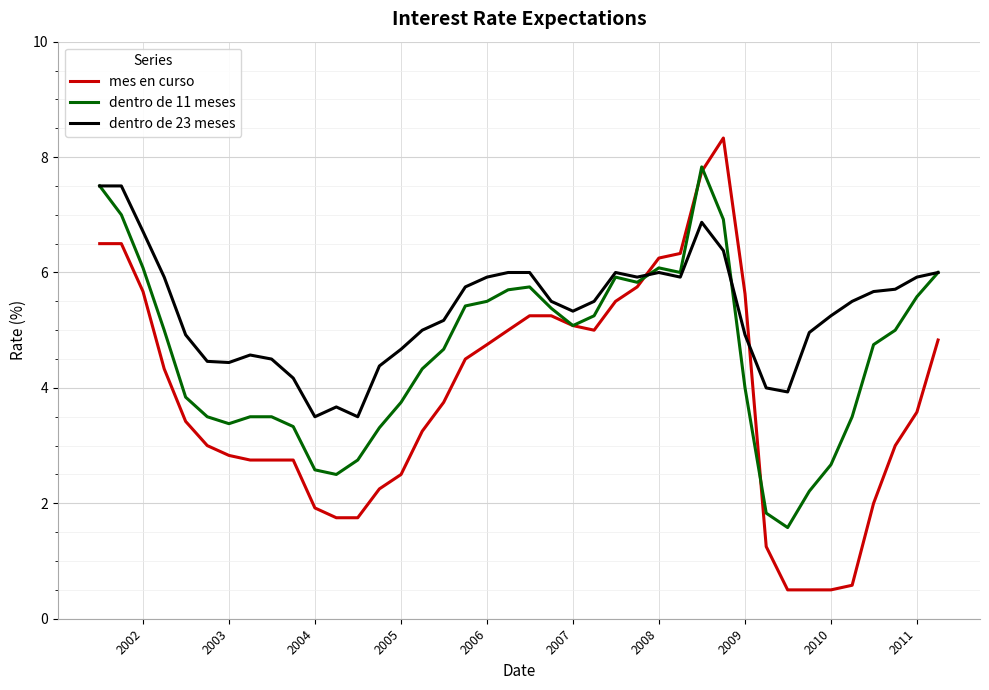

What is the minimum value shown in the chart?

0.5